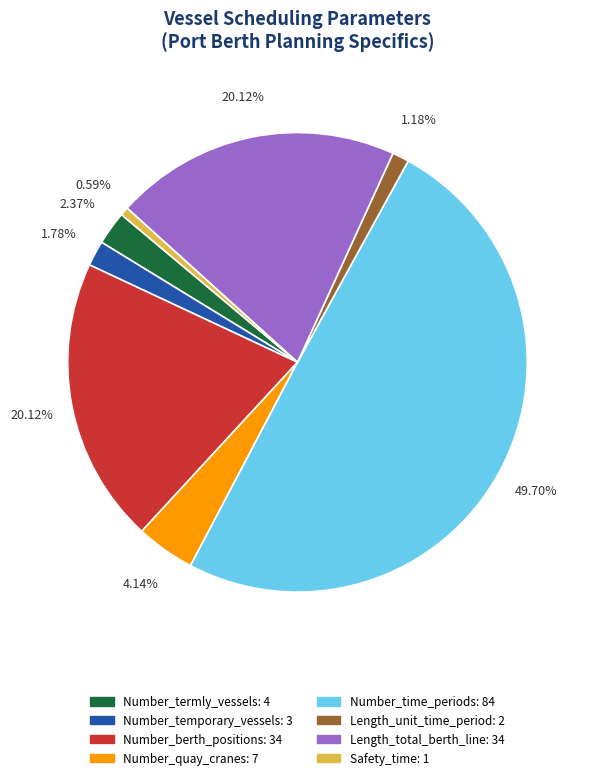

What is the largest slice in the pie chart?

Number_time_periods